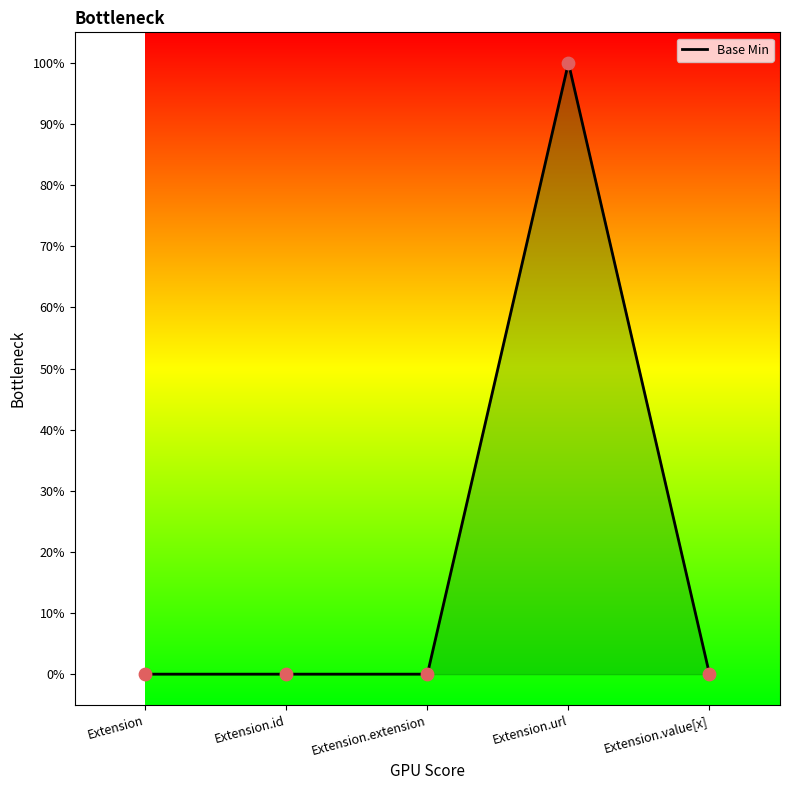

Between Extension.value[x] and Extension, which is larger?

Extension.value[x]